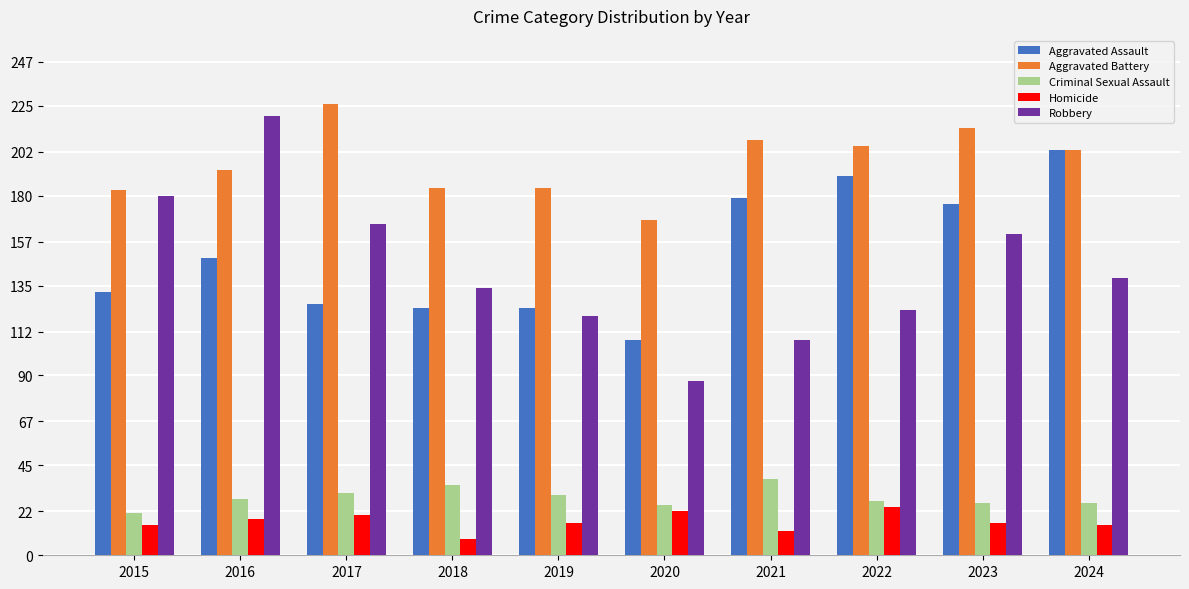

The value of Homicide at 2022 is 37. True or false?

False